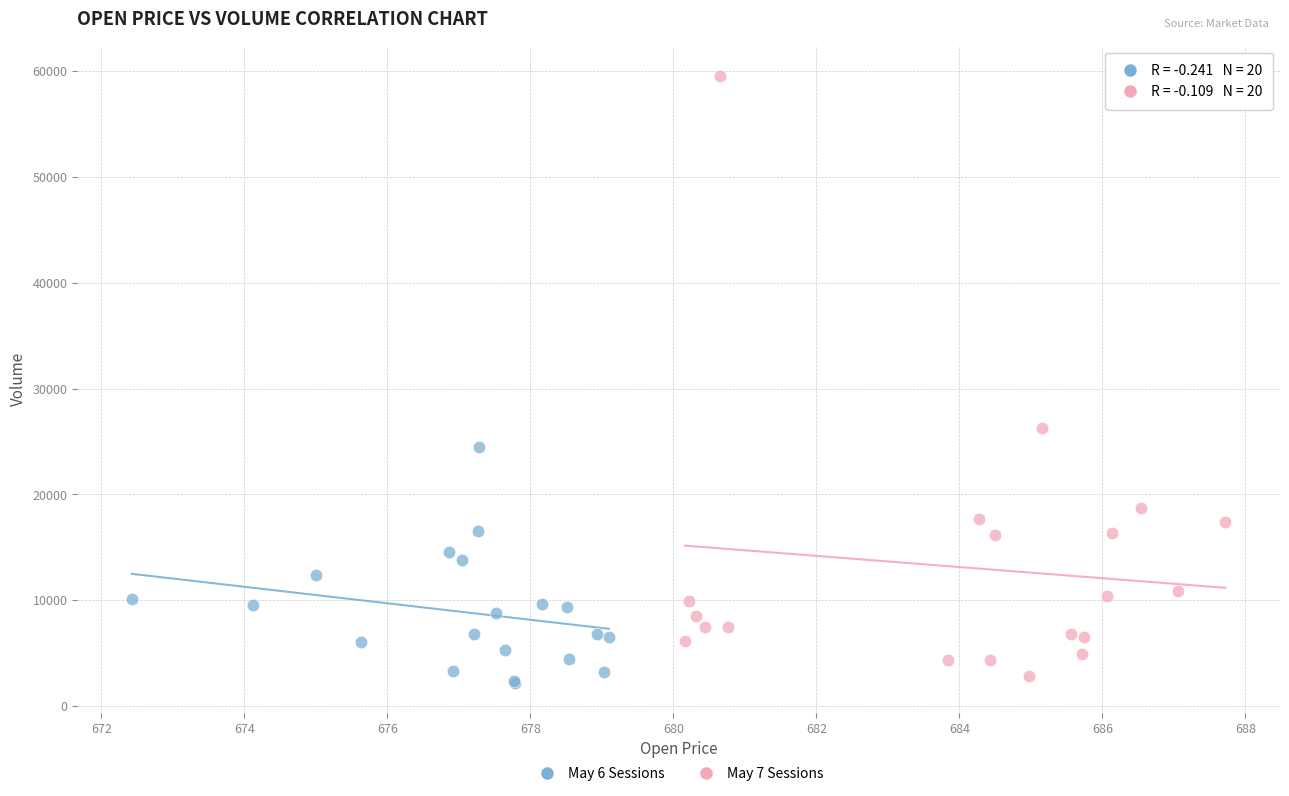

Which series contains the lowest Y value?

May 6 Sessions